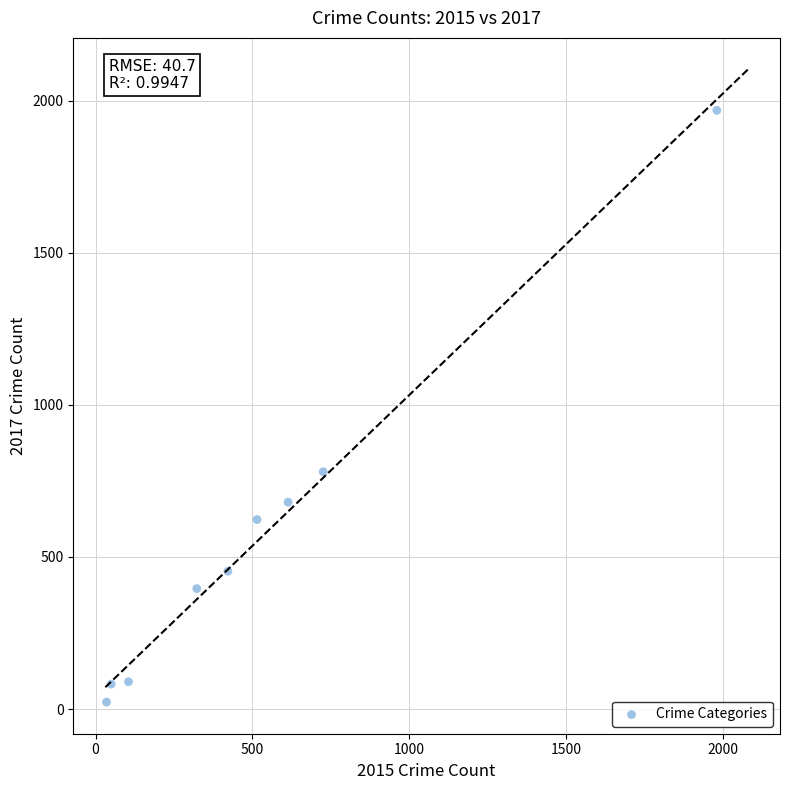

What Y value in the scatter plot is closest to 995?

780